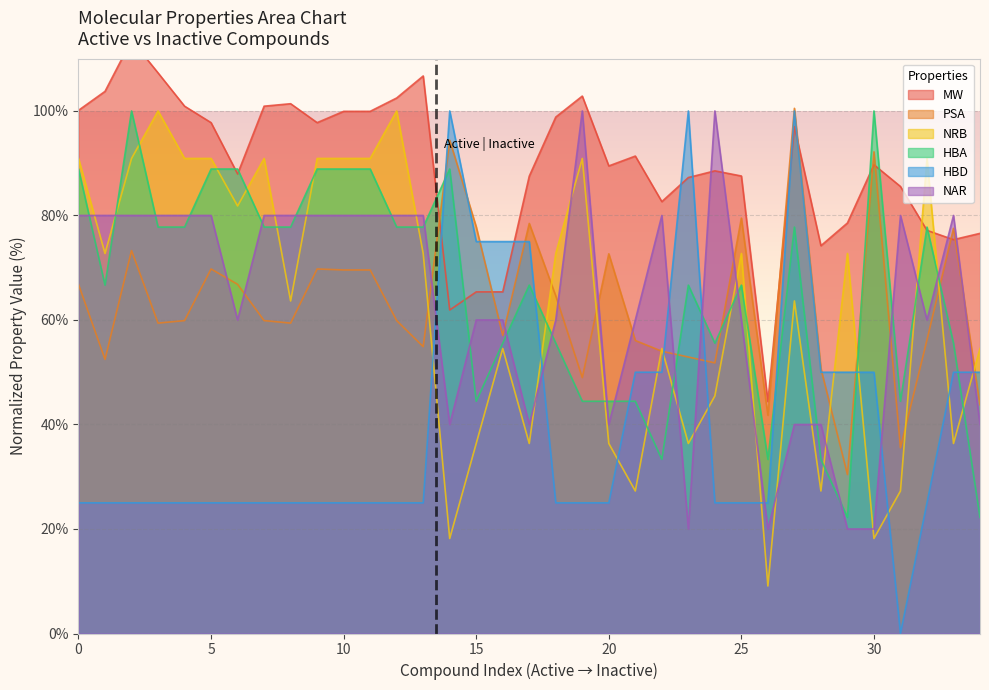

How many times do NRB and HBD cross each other?

12